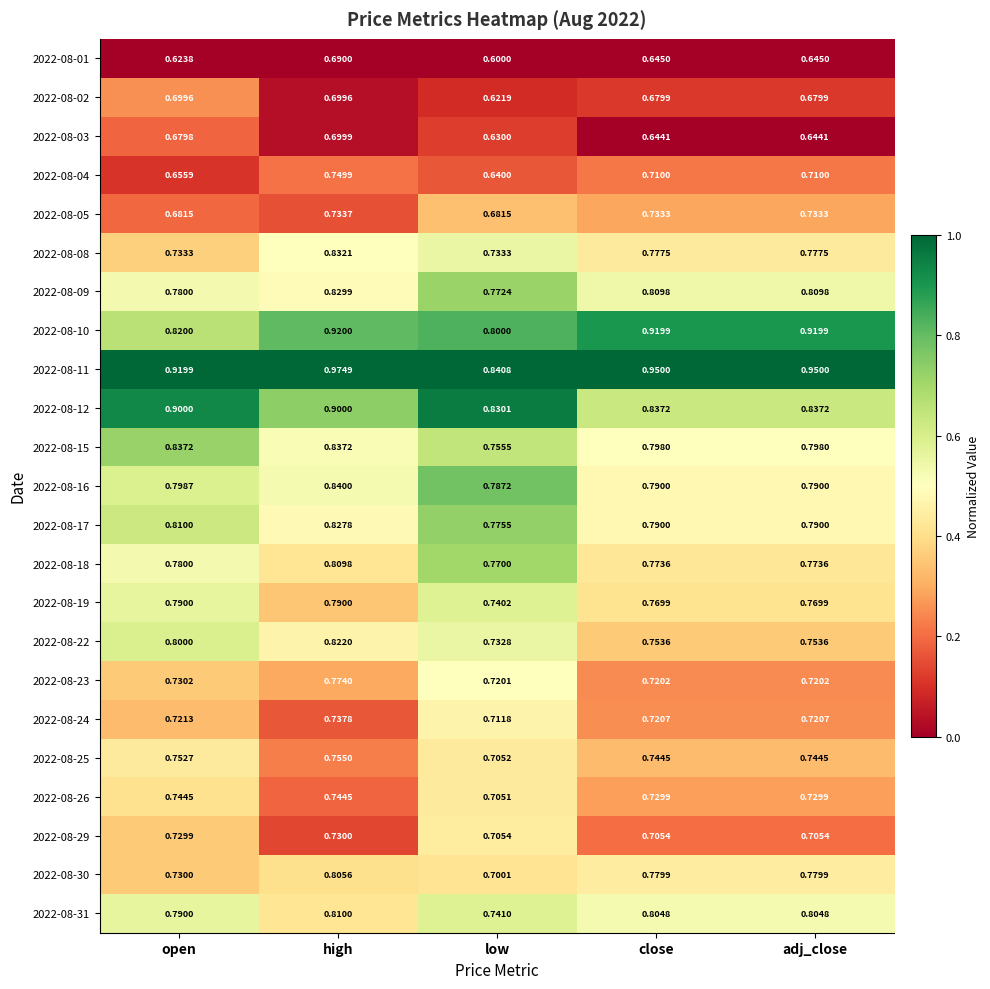

Which series has the widest spread of values?

2022-08-11